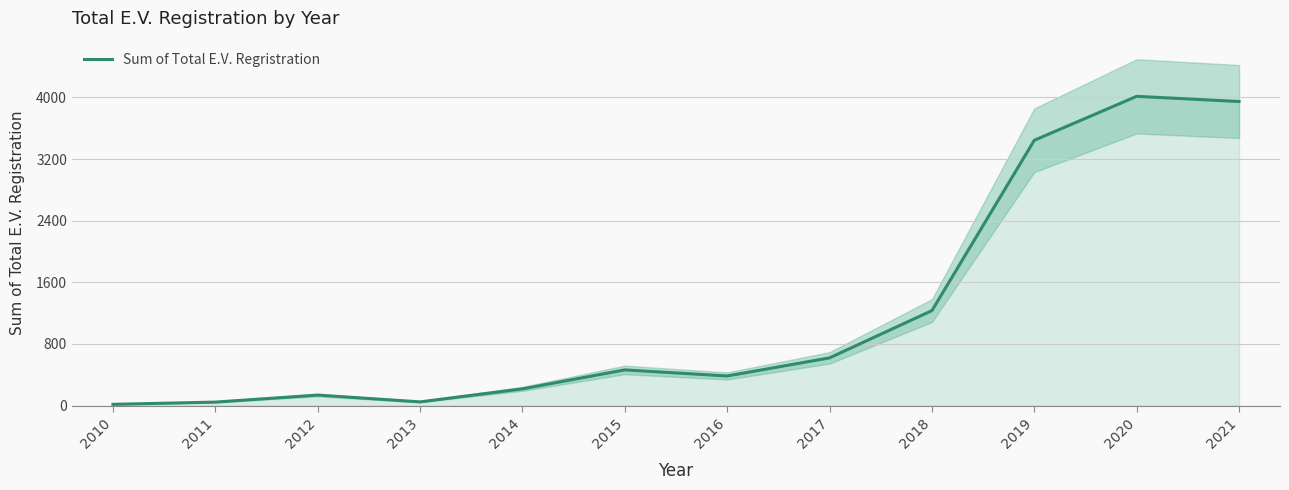

The chart shows a value of 23 at 2011. True or false?

False